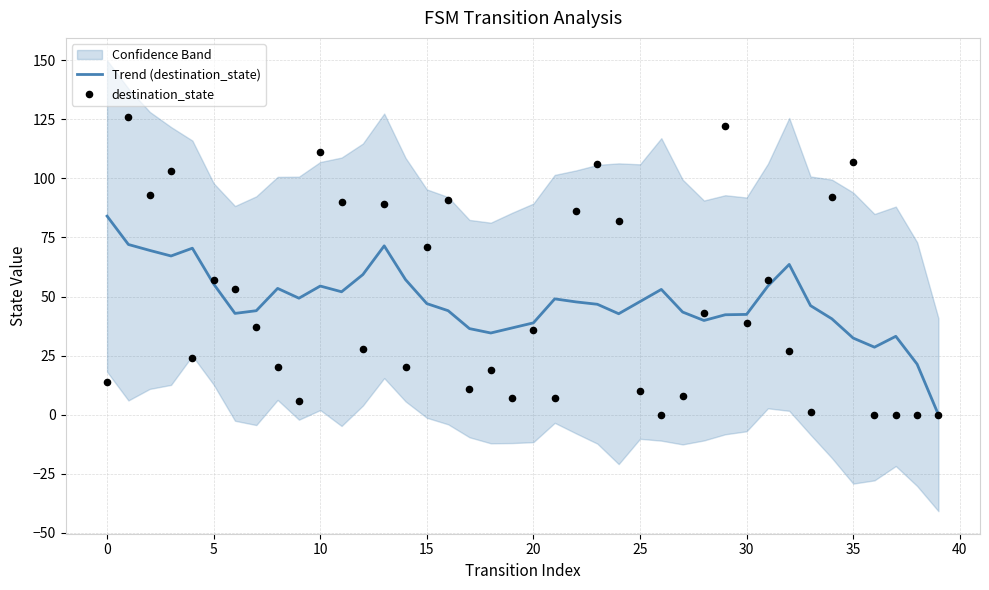

True or false: Trend (destination_state) has a value of 17.4 at 25.

False